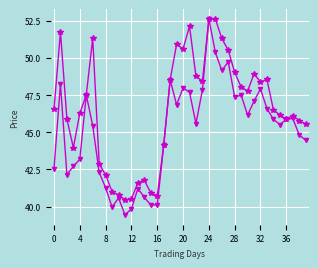

What is the maximum value shown in the chart?

52.6